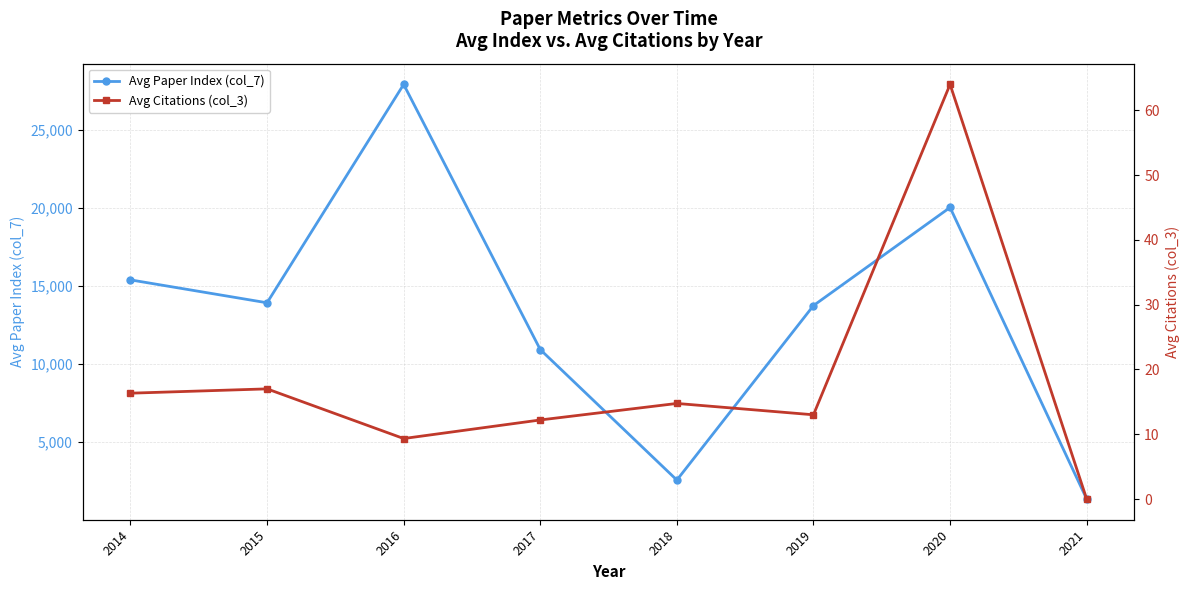

What is the average value of the Avg Paper Index (col_7) series?

13218.9